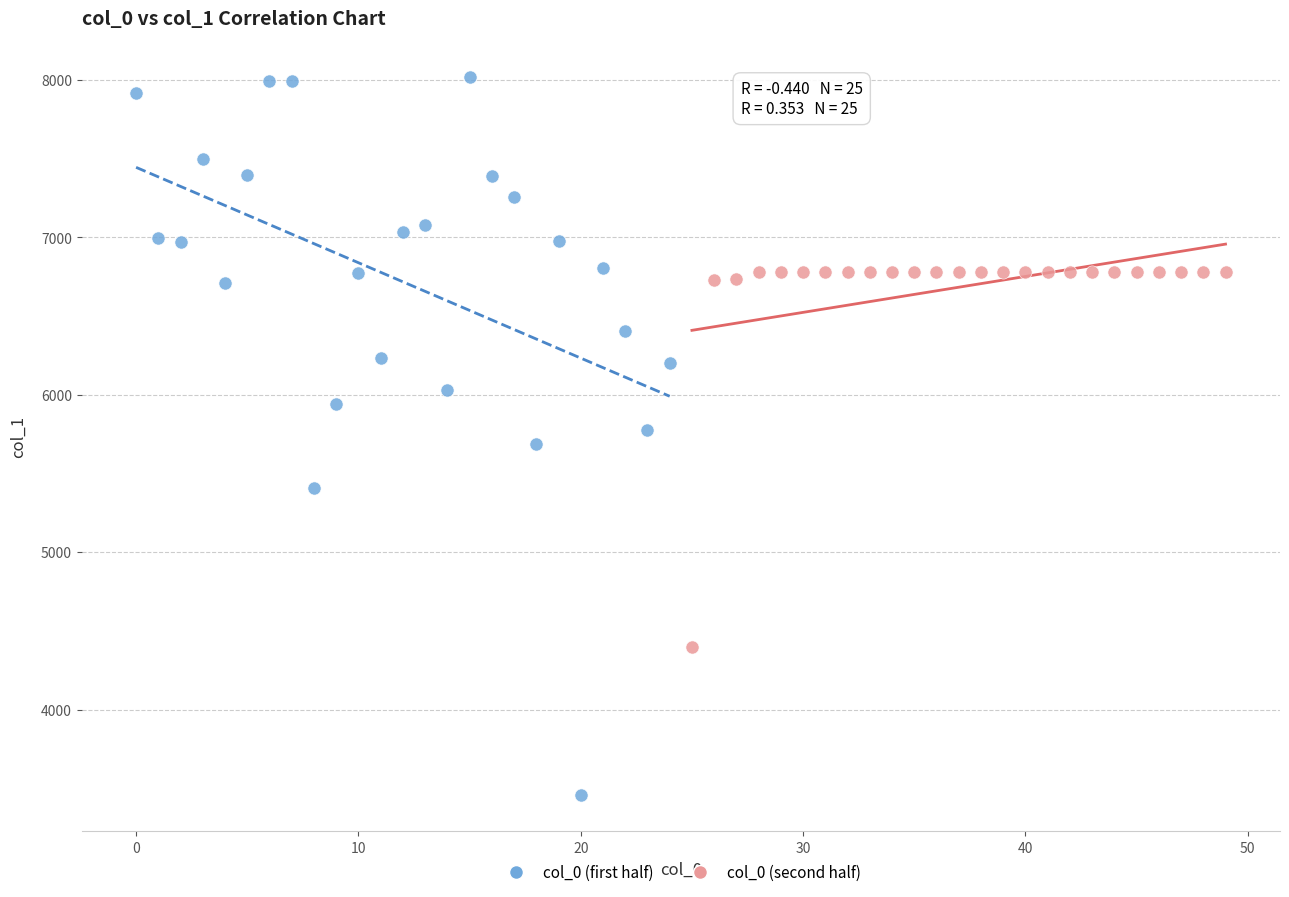

Which series reaches the minimum Y coordinate?

col_0 (first half)